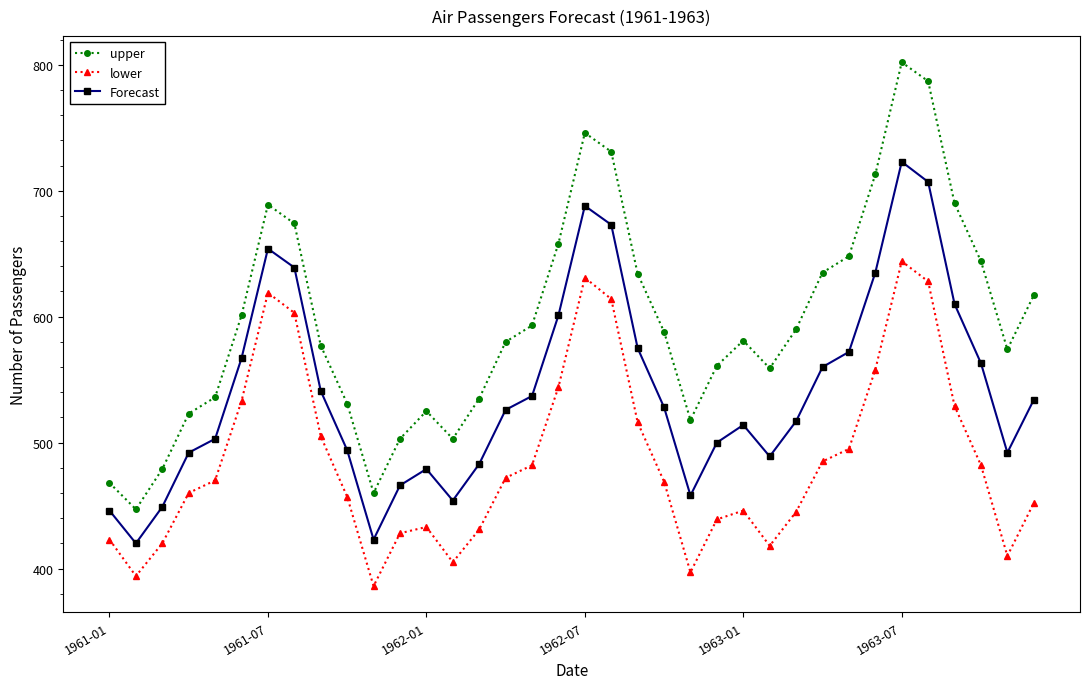

Rank the series by their average value, from lowest to highest.

lower, Forecast, upper